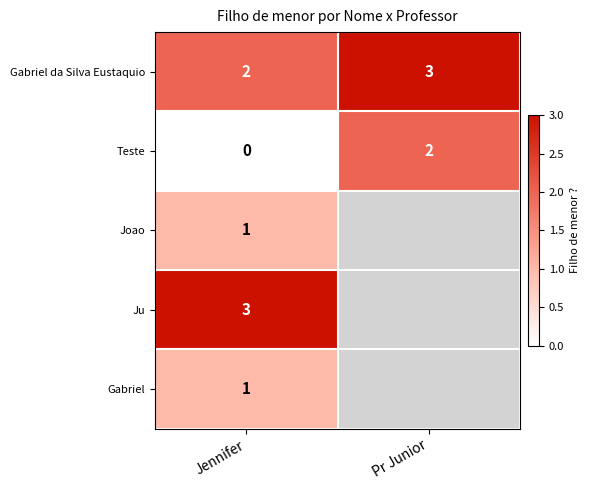

True or false: Ju has a value of 3 at Jennifer.

True